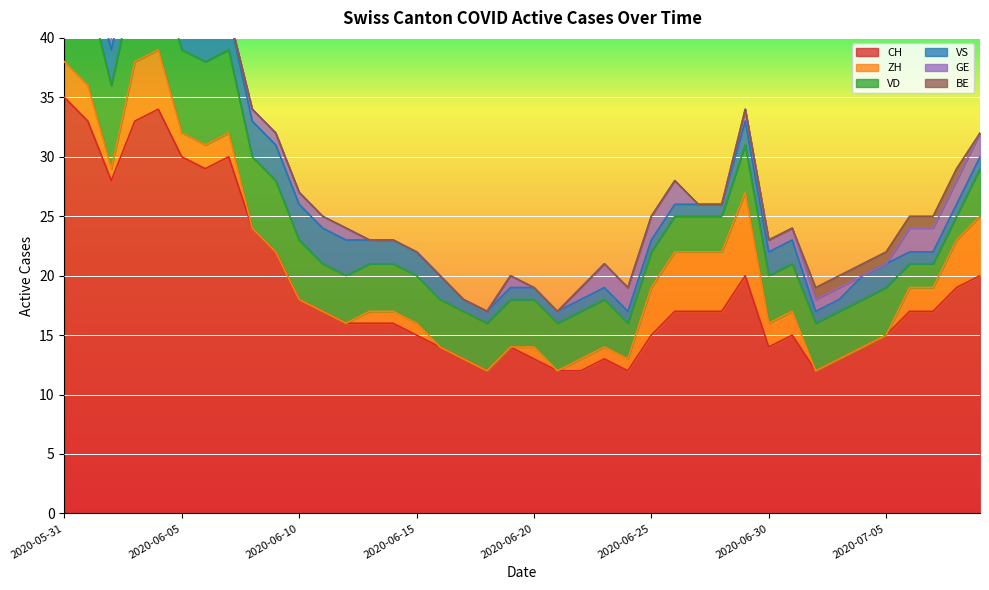

At which category does CH reach its first local valley?

2020-06-02